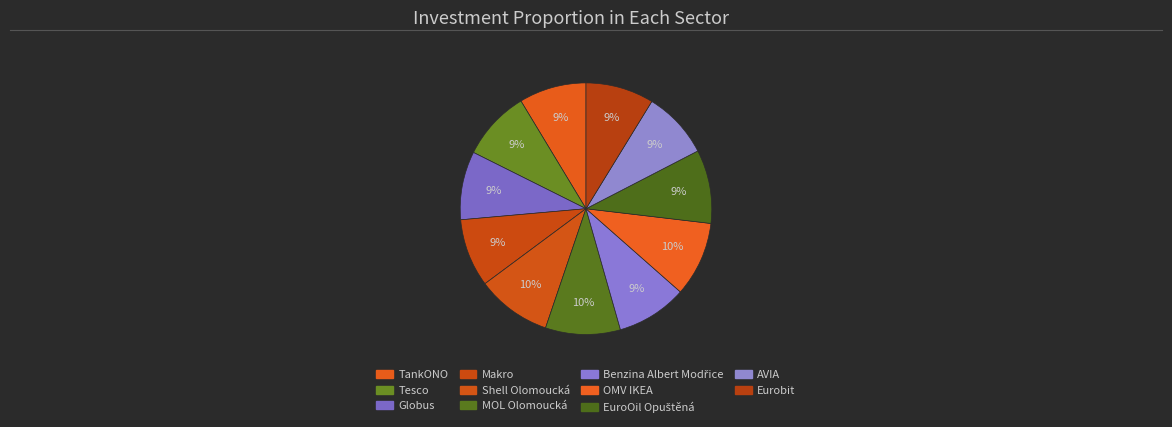

What is the change in value from Globus to Makro?

-0.1